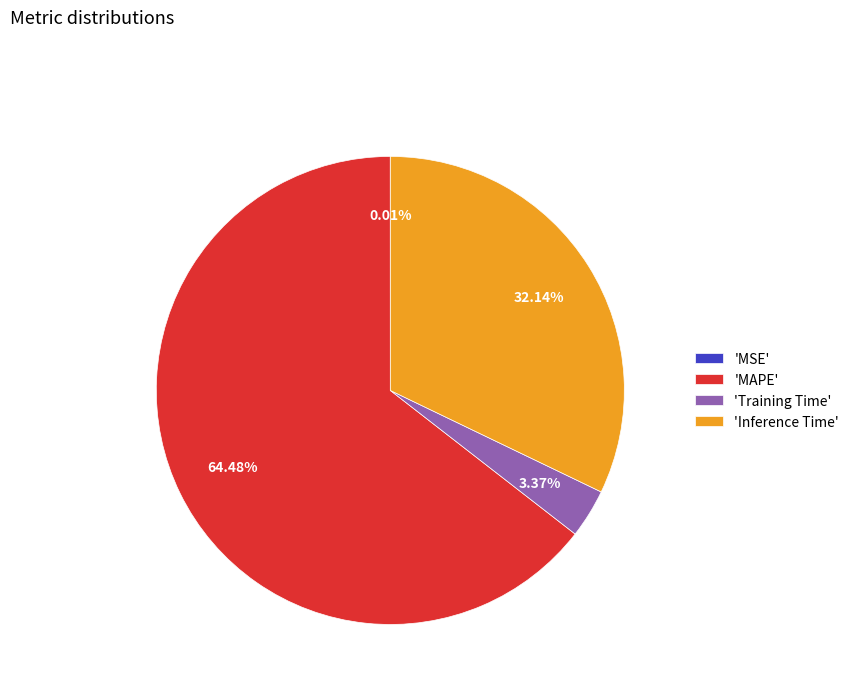

What is the ratio of the value at 'Inference Time' to the value at 'Training Time'?

9.5